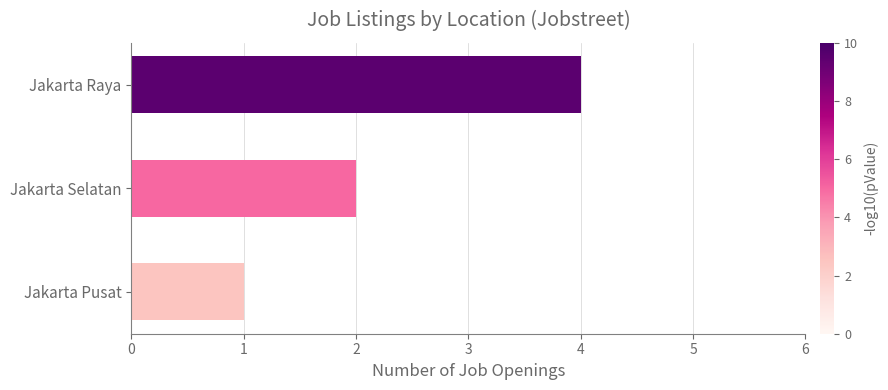

The chart shows a value of 1 at Jakarta Pusat. True or false?

True